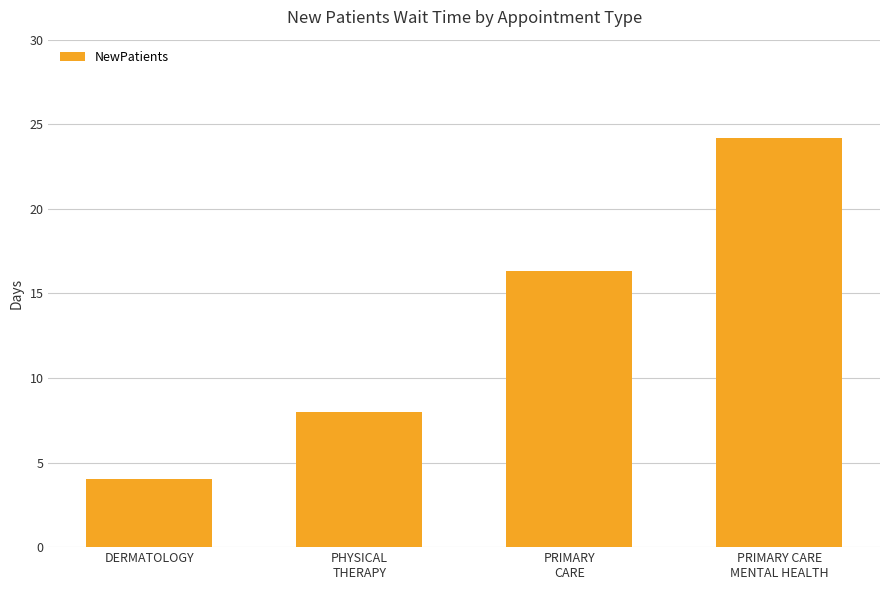

Reading left to right, what are all the values shown in this chart?

4.0	8.0	16.3	24.2